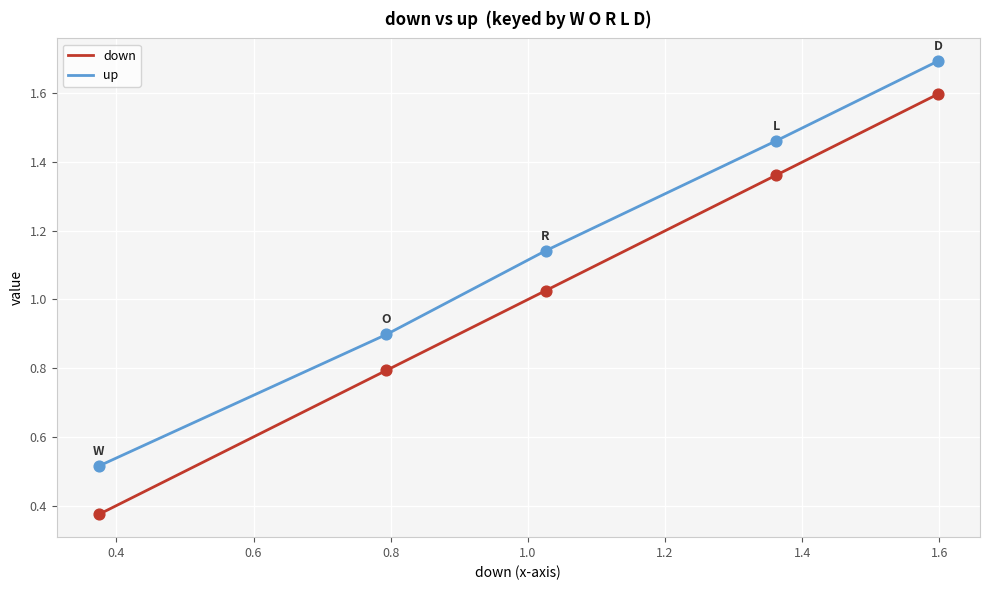

At how many categories does at least one series exceed 0?

5